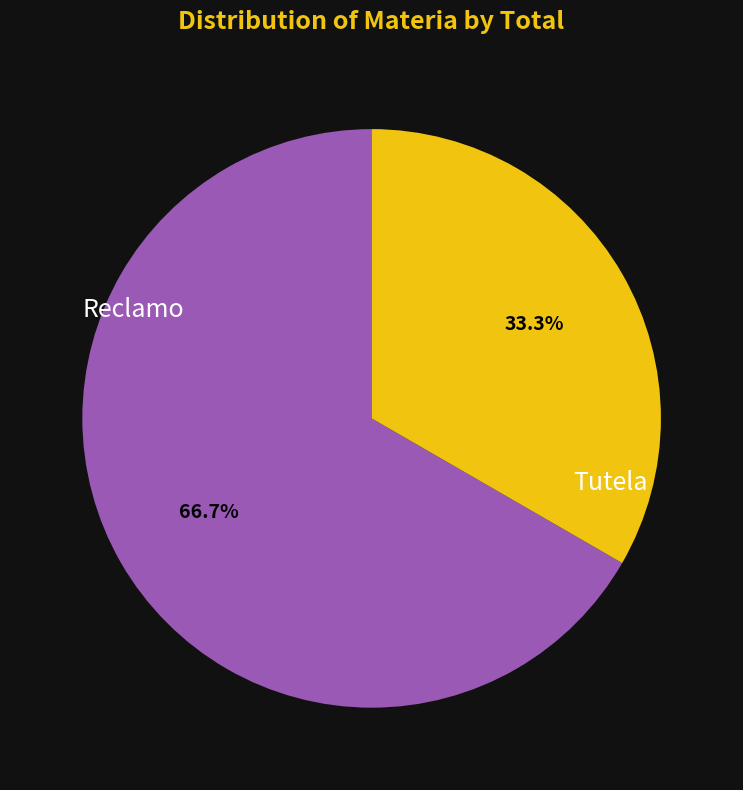

Which category has the smallest portion of the pie?

Tutela